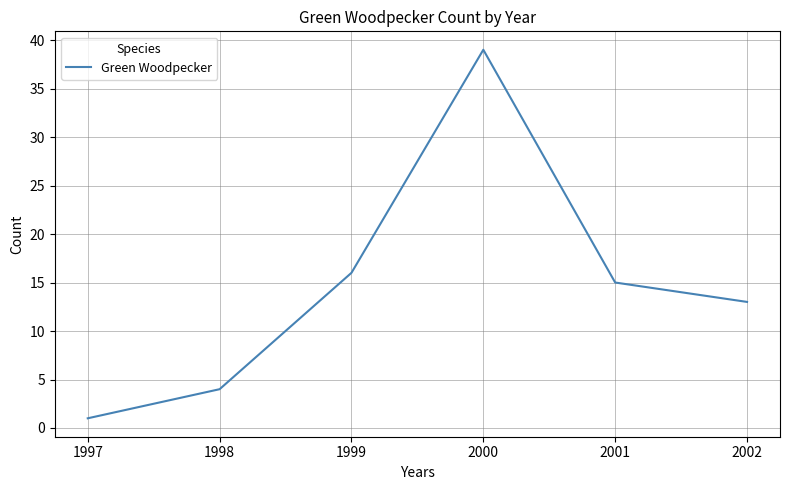

Reading left to right, what are all the values shown in this chart?

1997=1	1998=4	1999=16	2000=39	2001=15	2002=13